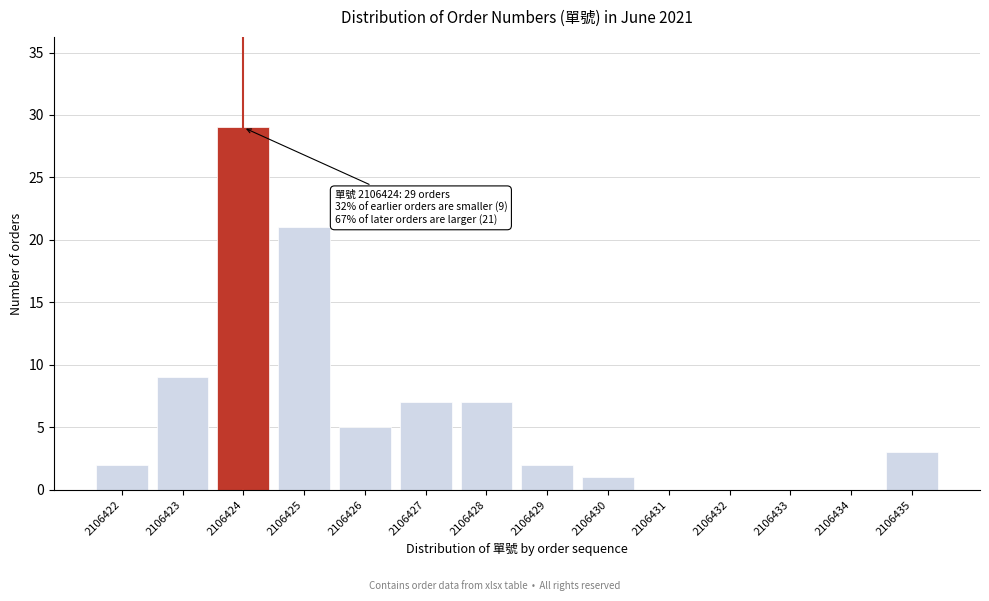

Reading right to left, transcribe all the data shown in this chart.

2106435=3	2106434=0	2106433=0	2106432=0	2106431=0	2106430=1	2106429=2	2106428=7	2106427=7	2106426=5	2106425=21	2106424=29	2106423=9	2106422=2